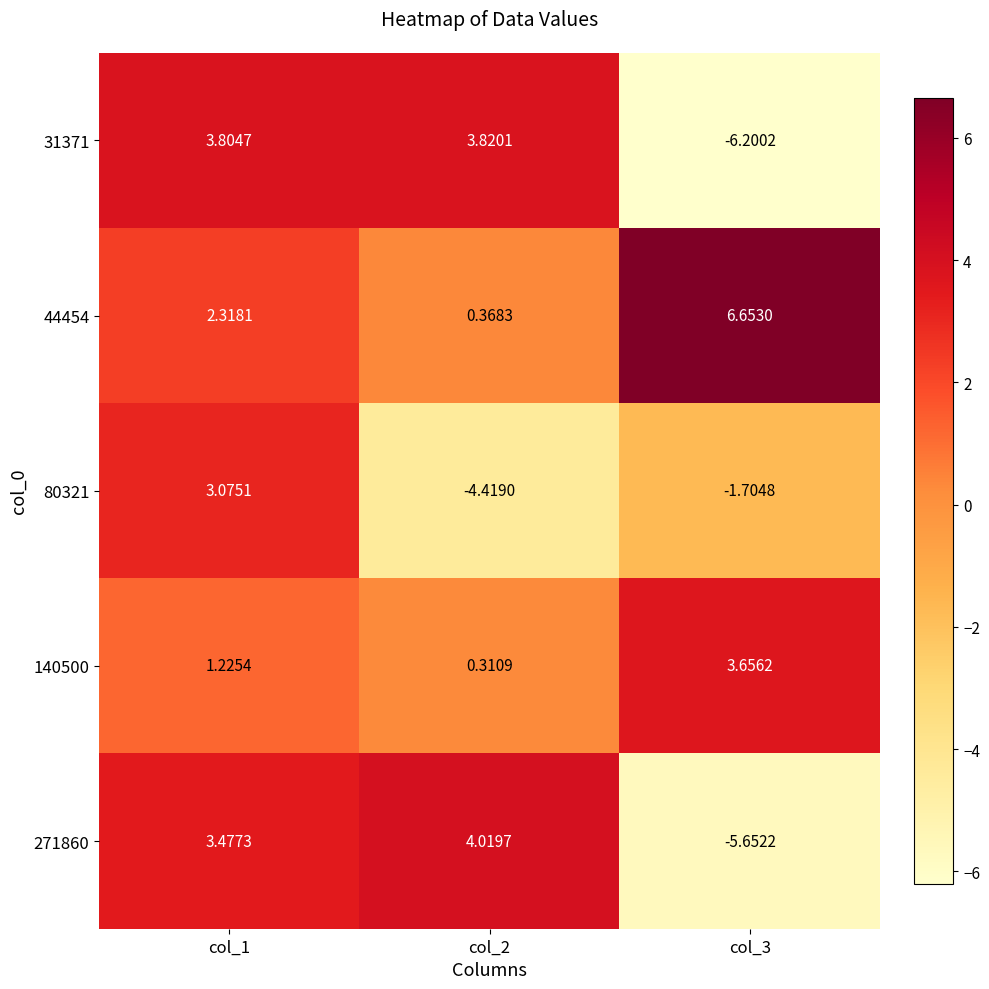

Is the value of 80321 at col_3 greater than the value of 31371 at col_3?

Yes